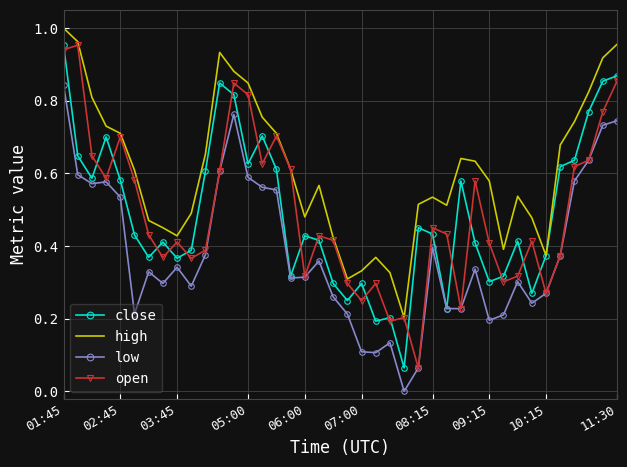

At how many categories does at least one series exceed 0?

40